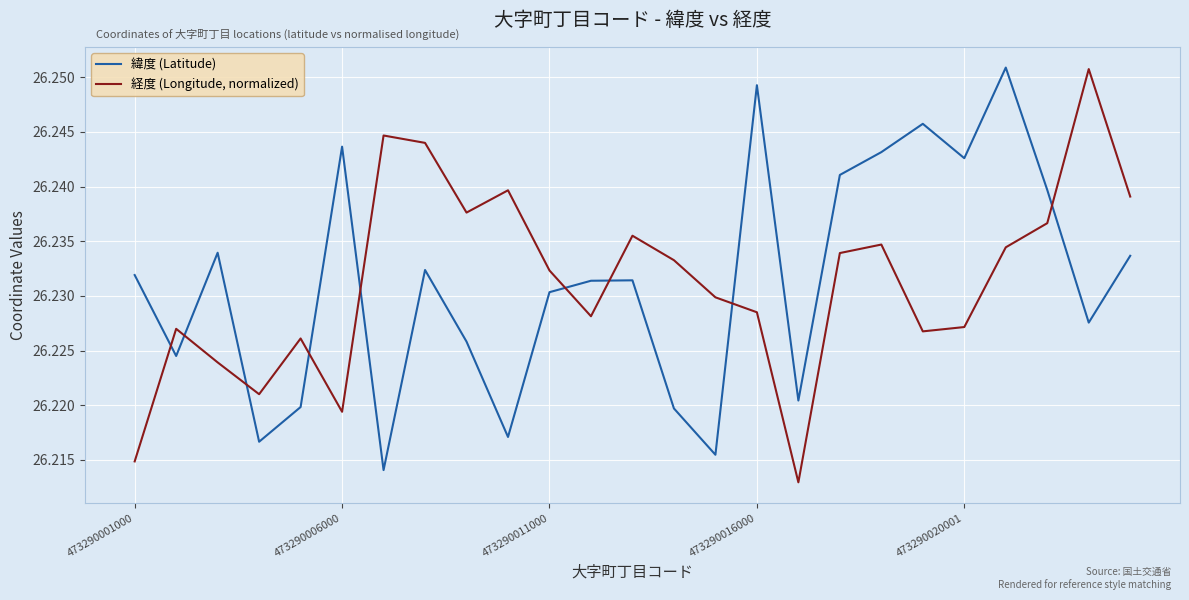

How many intersections are there between 緯度 (Latitude) and 経度 (Longitude, normalized)?

9